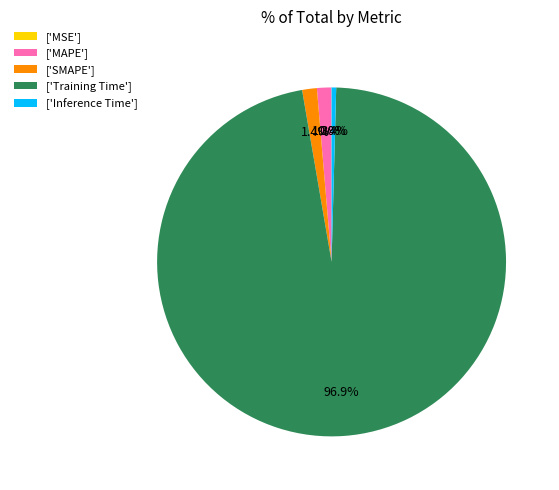

Which category accounts for the majority?

['Training Time']